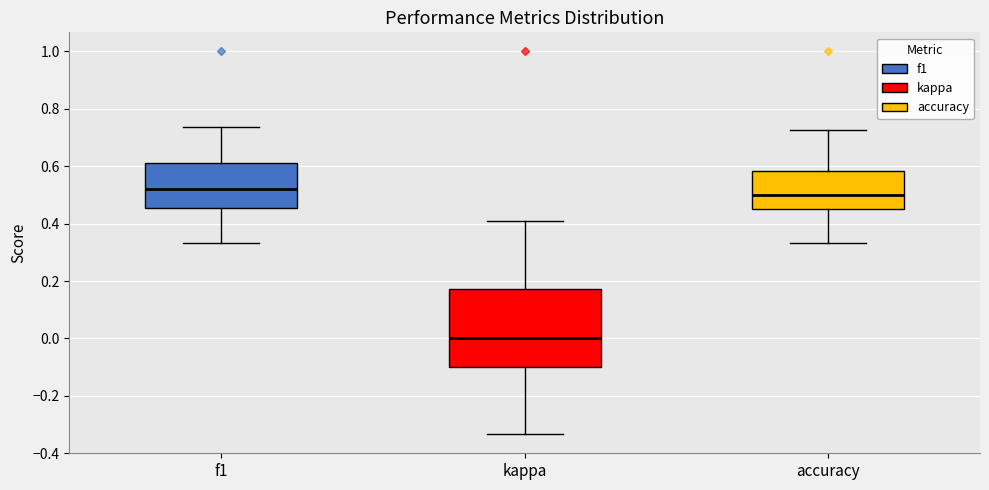

Reading left to right, transcribe this box plot: for each box, give where its median line is, the range the box spans, and where its two whiskers end, as read against the y-axis. The values are not printed on the chart, so give them approximately, as read against the axis.

f1: median 0.52, box 0.46 to 0.62, whiskers 0.34 to 0.74
kappa: median 0.00, box -0.10 to 0.18, whiskers -0.34 to 0.40
accuracy: median 0.50, box 0.46 to 0.58, whiskers 0.34 to 0.72